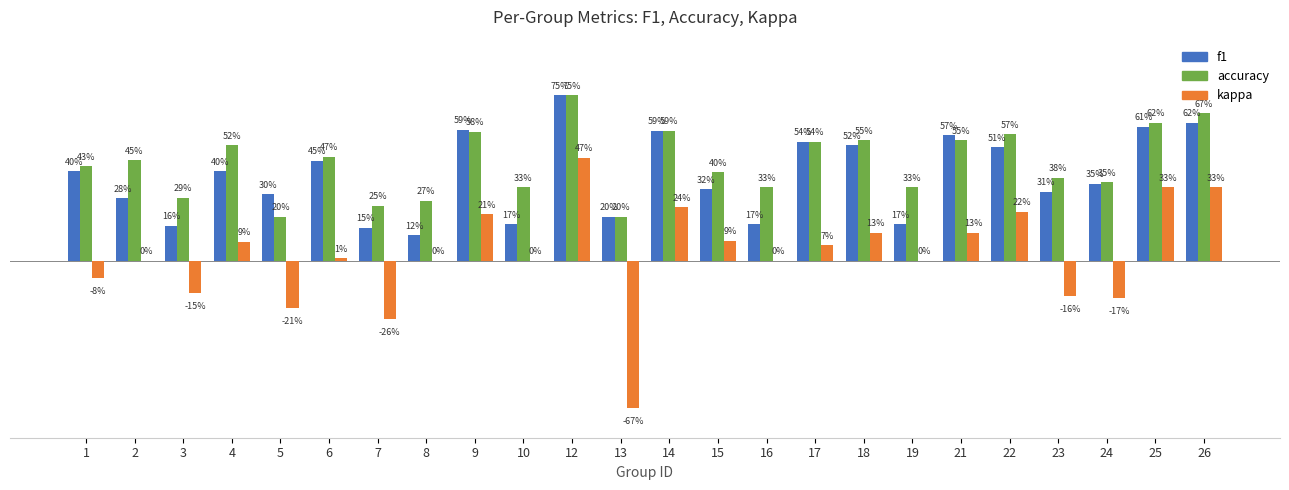

Which series changed the most between 15 and 16?

f1